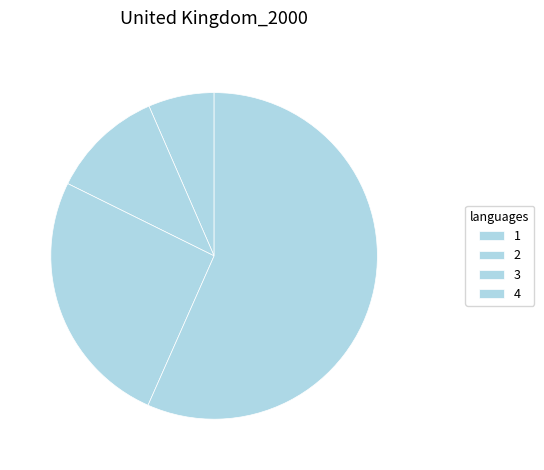

Which category has the biggest portion of the pie?

4